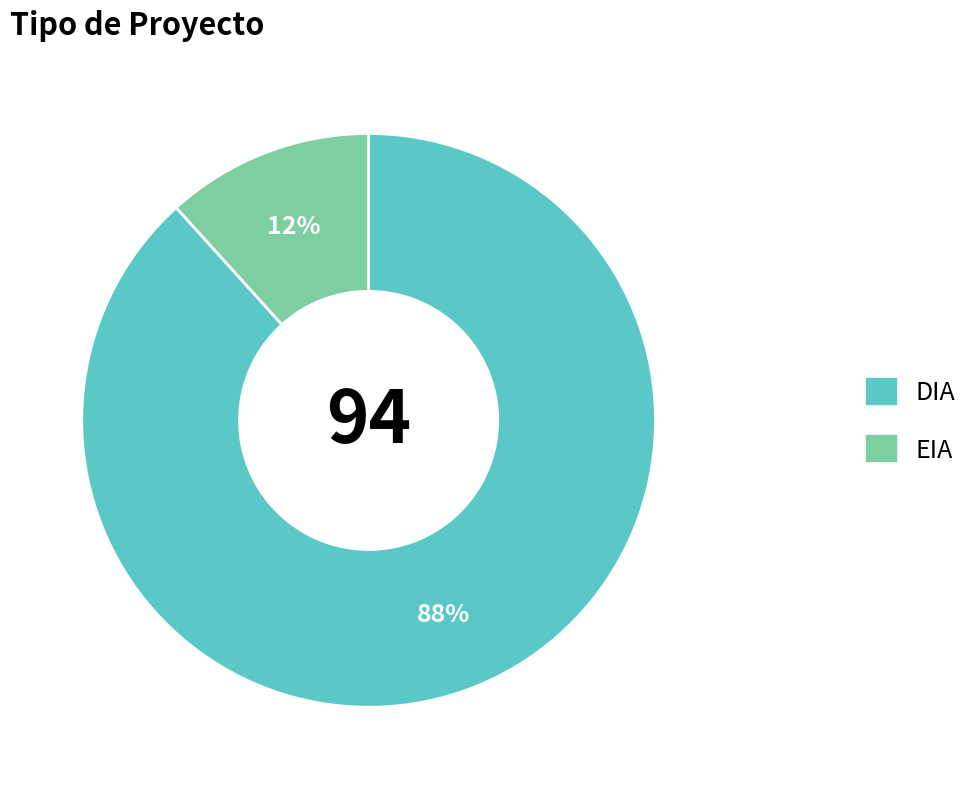

Rank the categories by value from lowest to highest.

EIA, DIA